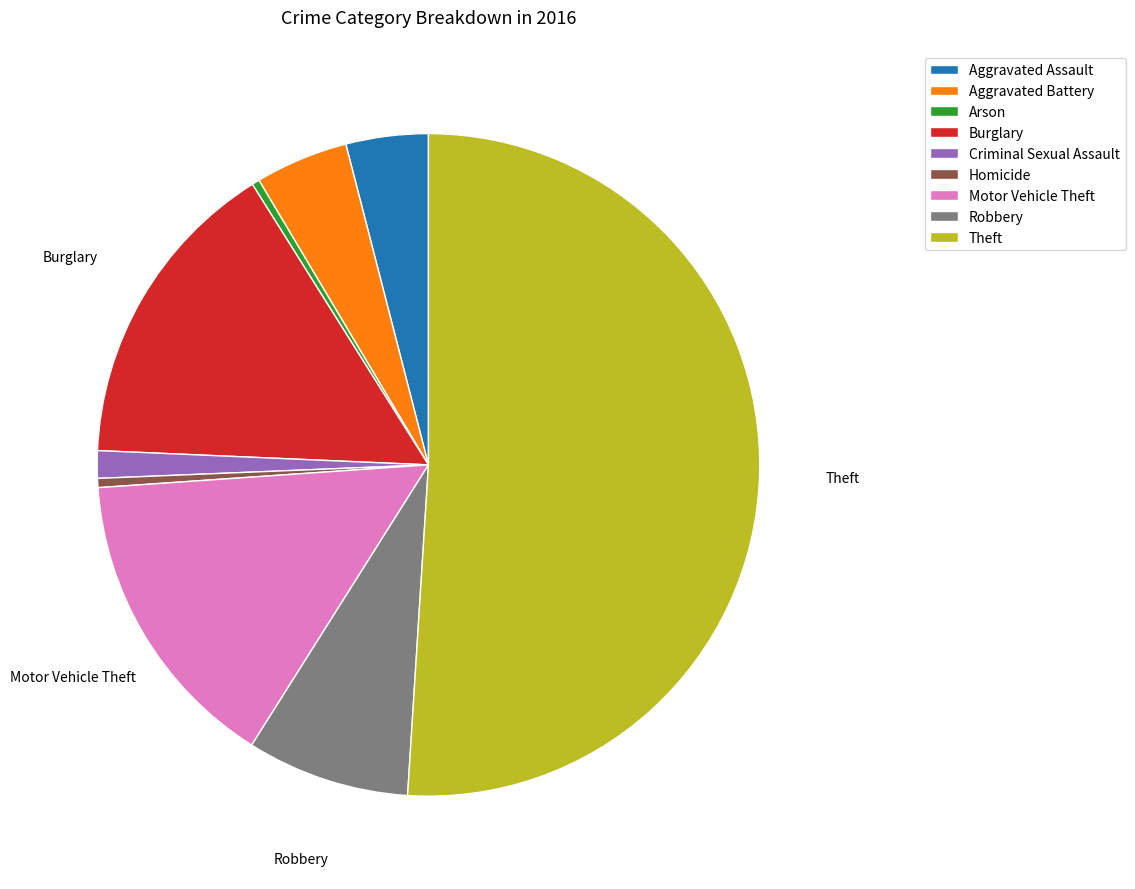

True or false: Robbery accounts for 8% of the total.

True